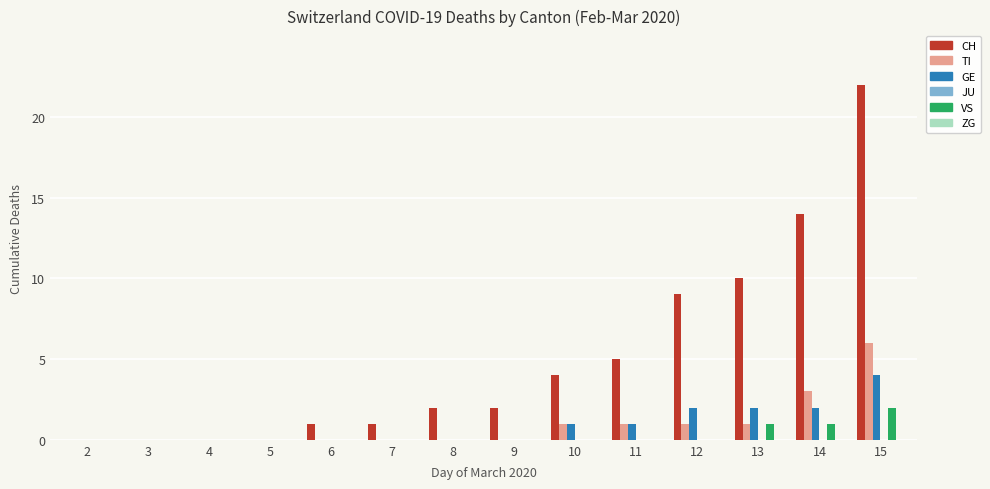

Count the number of data series in this chart.

4